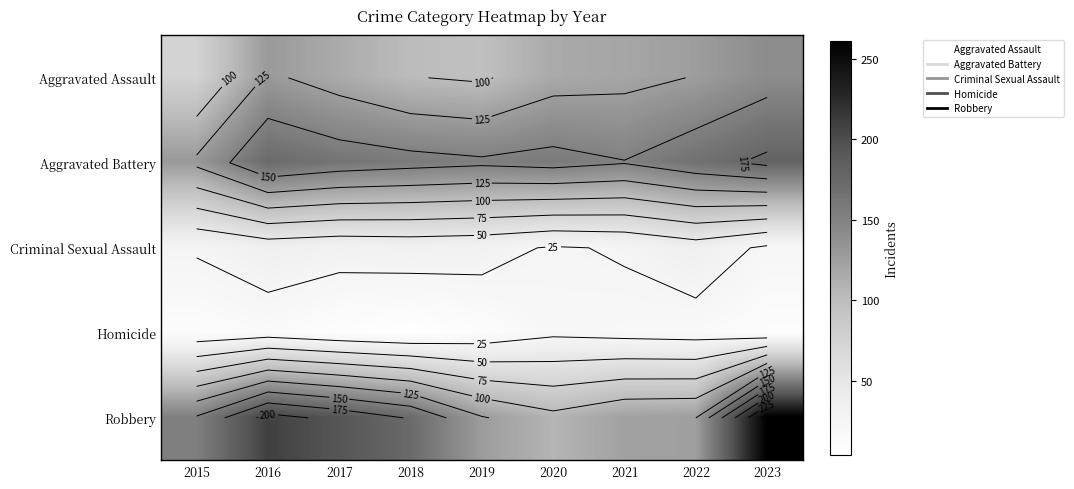

At which category does the chart reach its minimum across all series?

2018